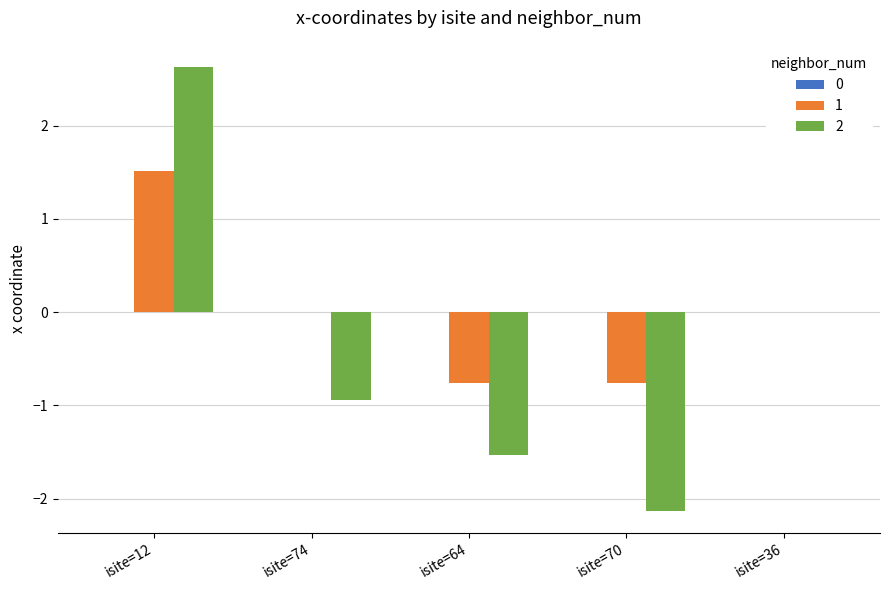

What is the total value across all series at isite=12?

4.1